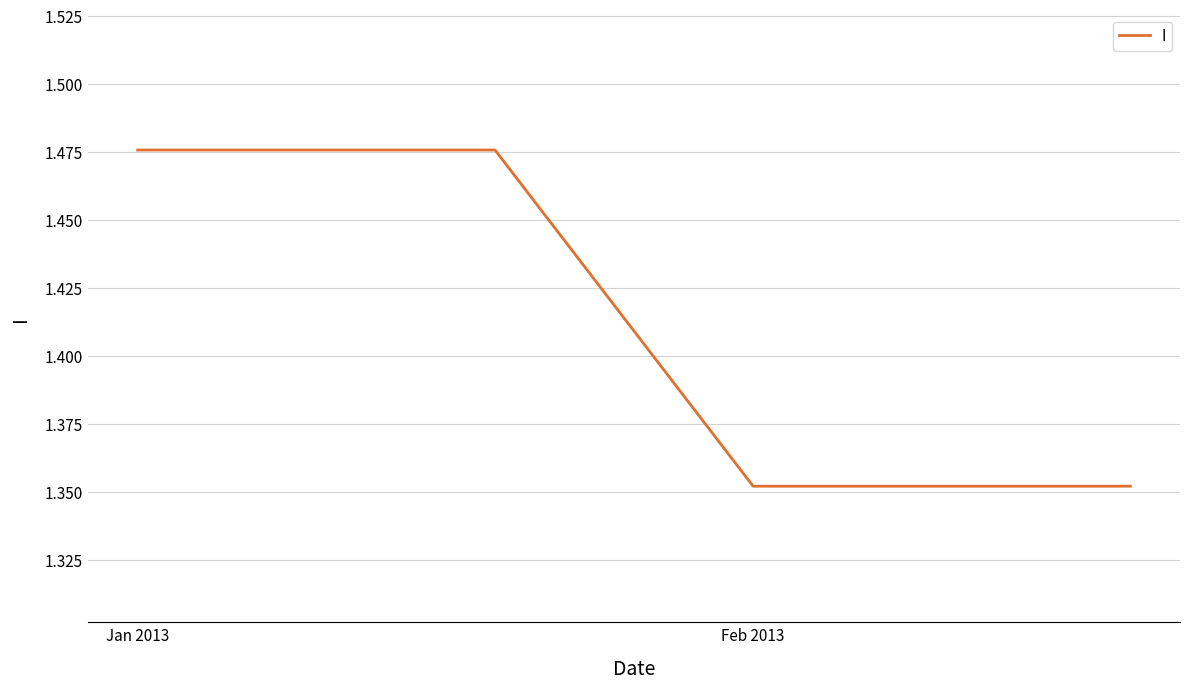

Count the values in the range 1 to 2.

39